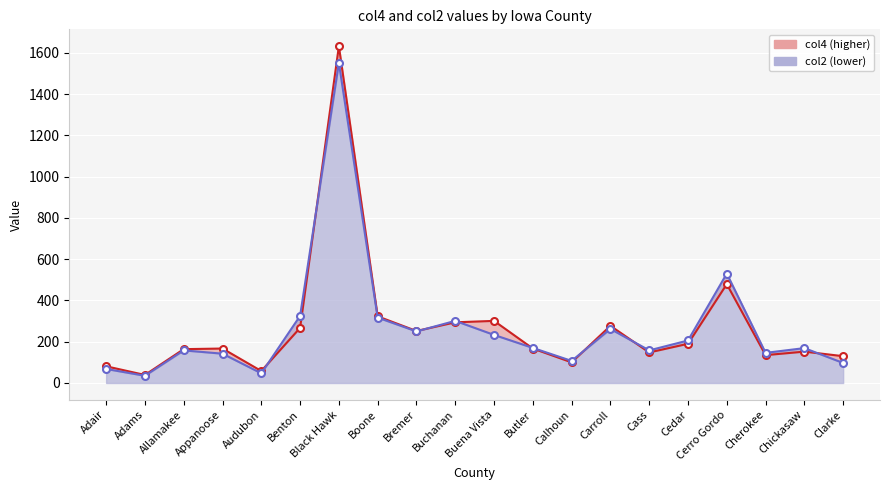

What is the total value across all series at Appanoose?

309